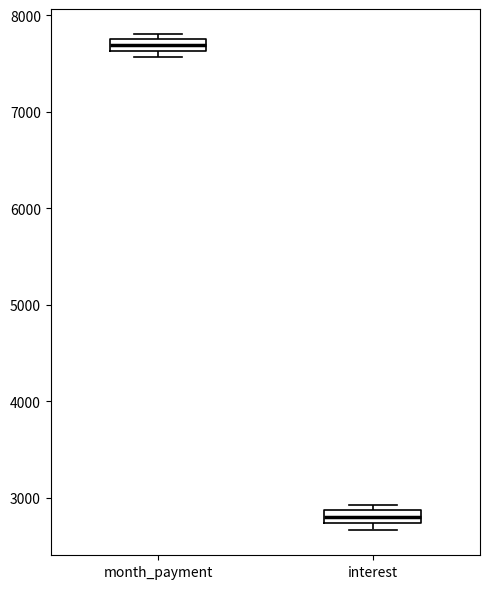

Which box has the lowest median line?

interest